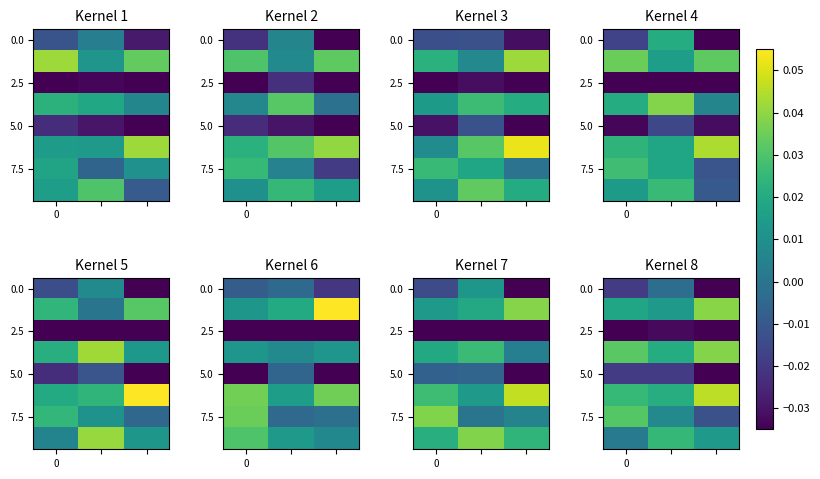

At which category is the sum across all series the highest?

1